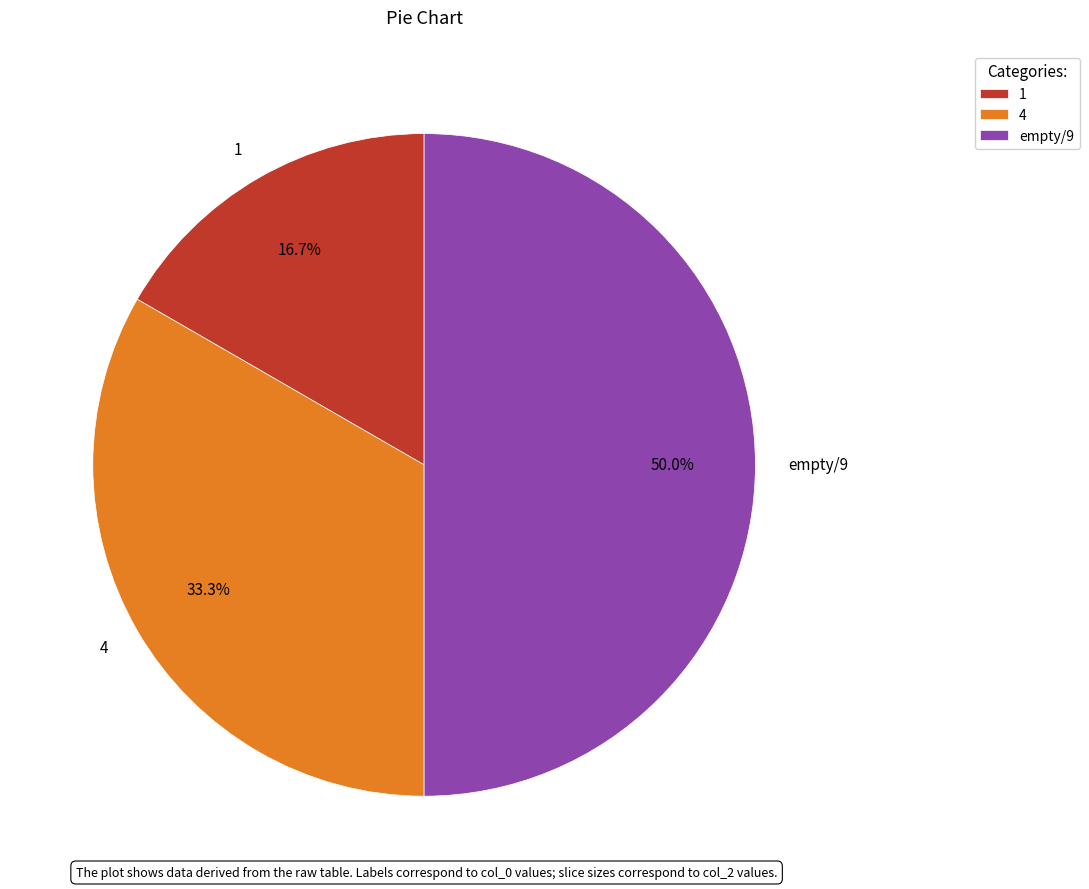

What is the total percentage of empty/9 and 4?

83.3%